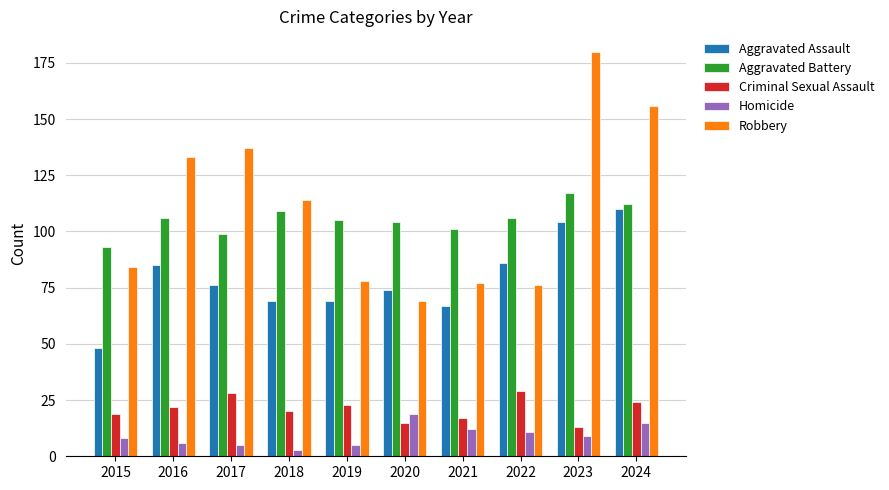

Reading right to left, list all the values displayed in this chart.

Aggravated Assault: 110	104	86	67	74	69	69	76	85	48
Aggravated Battery: 112	117	106	101	104	105	109	99	106	93
Criminal Sexual Assault: 24	13	29	17	15	23	20	28	22	19
Homicide: 15	9	11	12	19	5	3	5	6	8
Robbery: 156	180	76	77	69	78	114	137	133	84